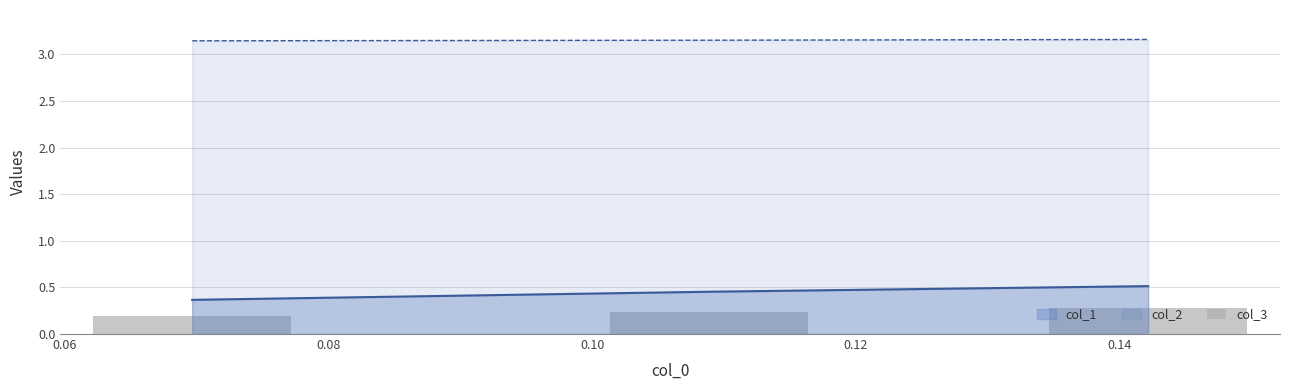

What is the minimum value shown in the chart?

0.2